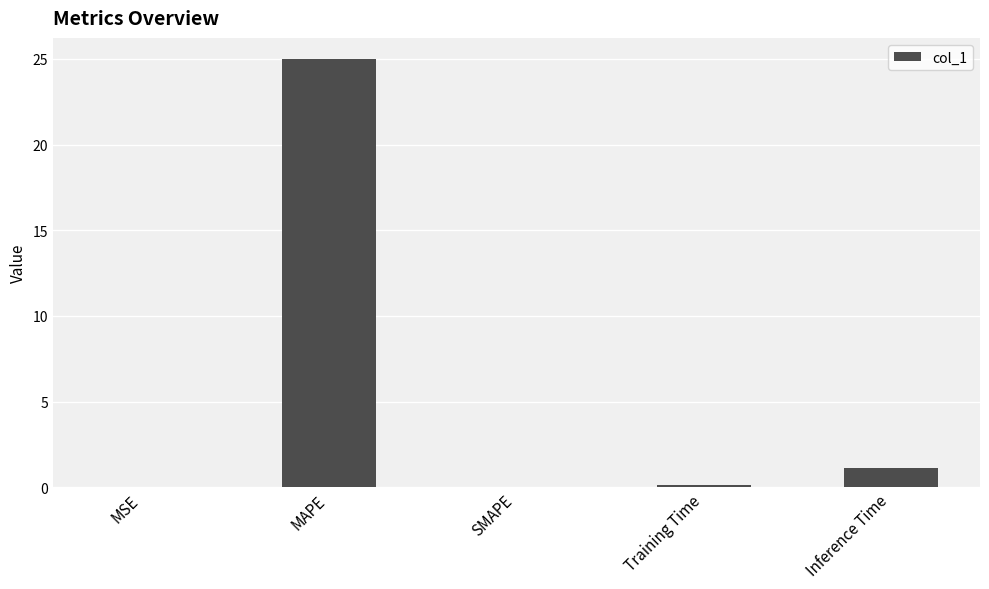

Between SMAPE and MAPE, which is larger?

MAPE